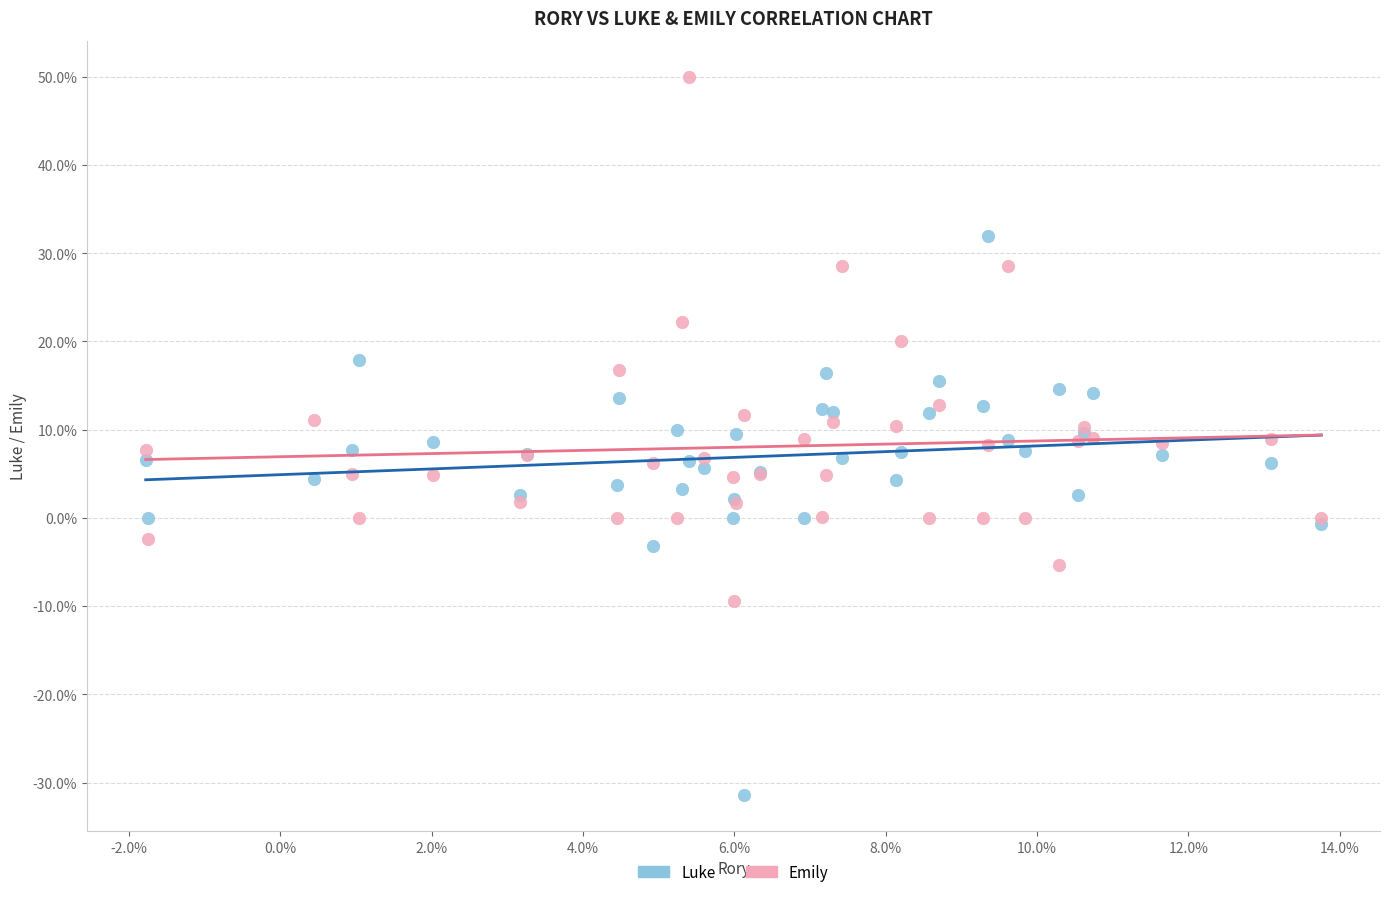

What are all the series names shown in the legend?

Luke, Emily